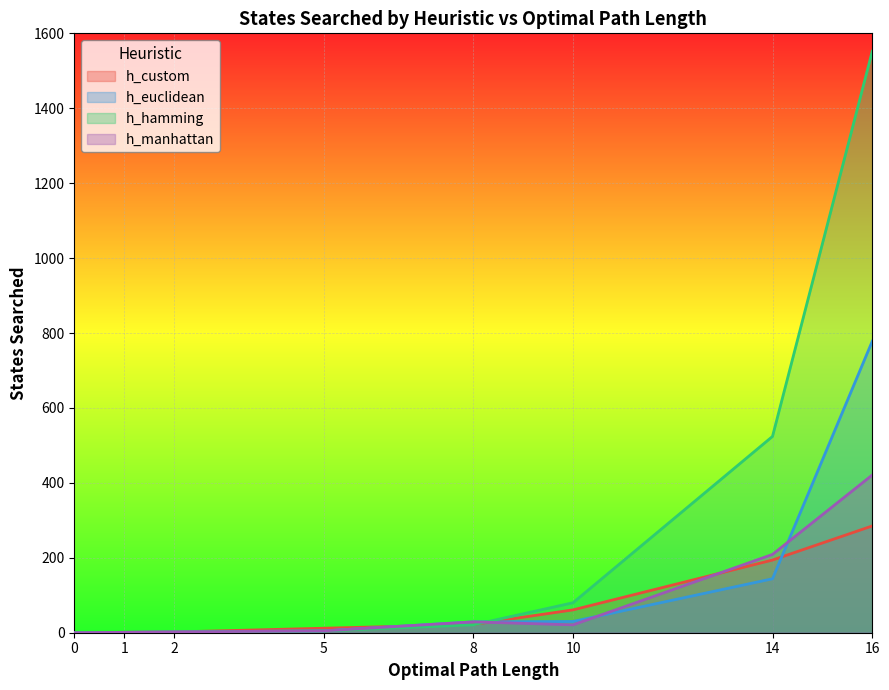

True or false: h_custom and h_euclidean cross at least once.

True